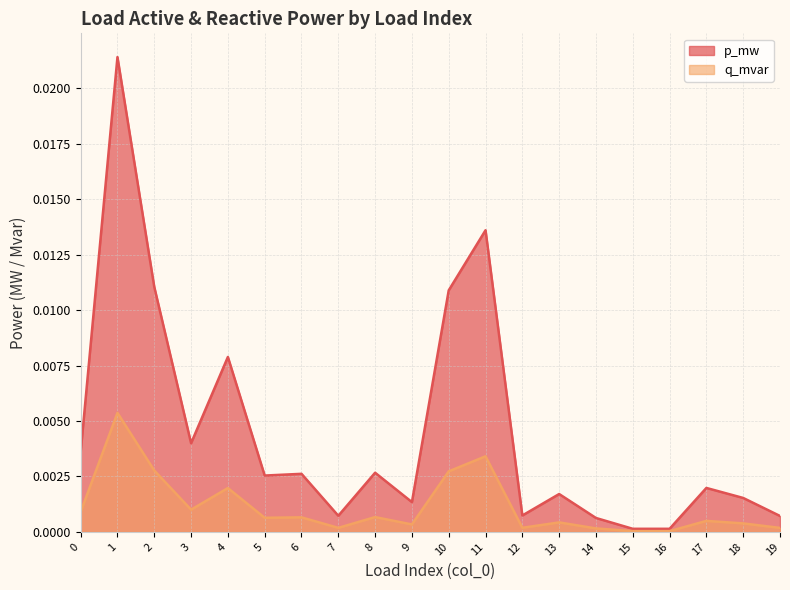

Is the value of q_mvar at 11 greater than the value of p_mw at 14?

Yes